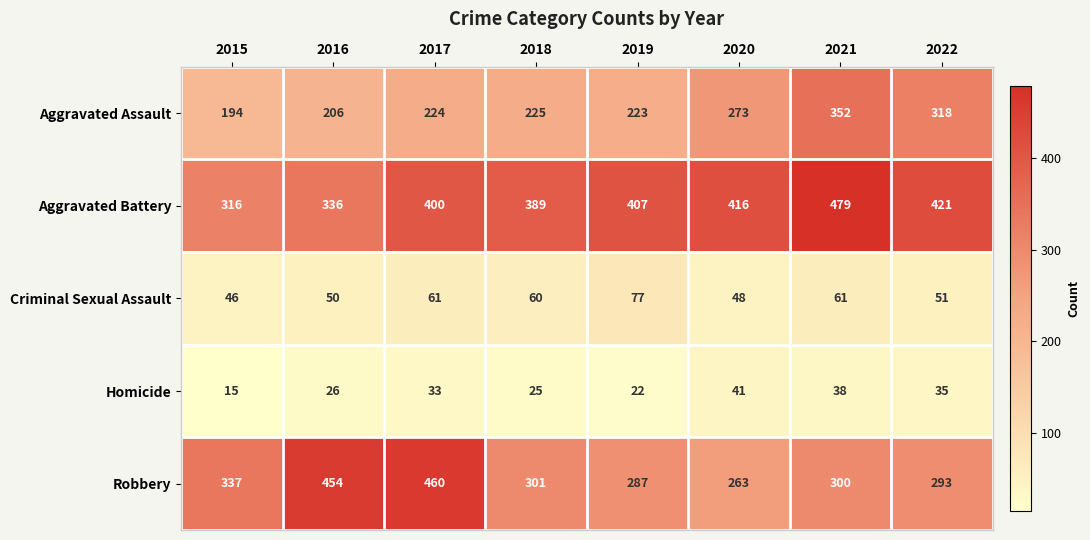

Which series changed the most between 2018 and 2020?

Aggravated Assault